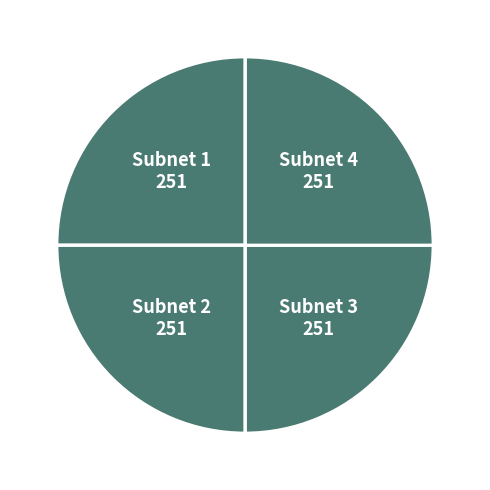

Is it true that Subnet 2 251 is 25% of the pie?

True